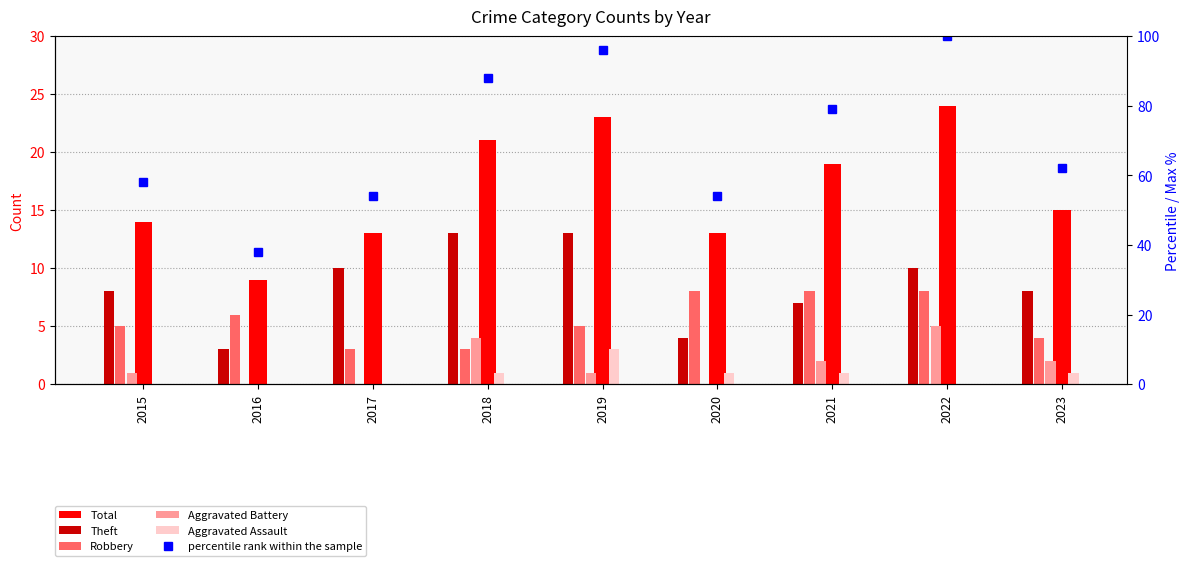

At which label does Aggravated Assault first exceed 1?

2019